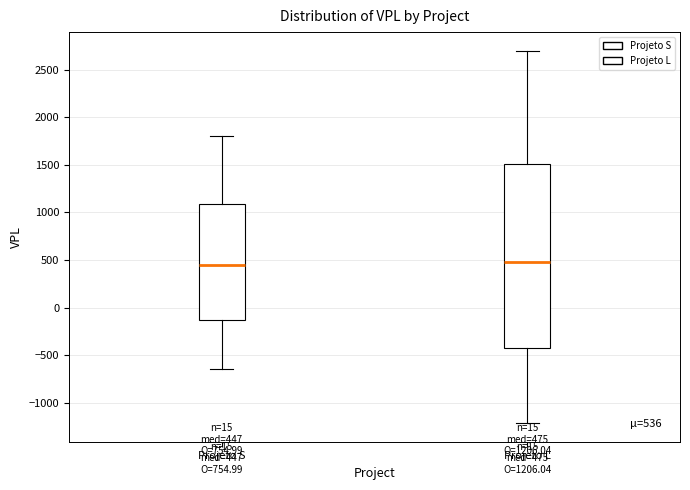

Which box is the tallest, from its lower edge to its upper edge?

Projeto L